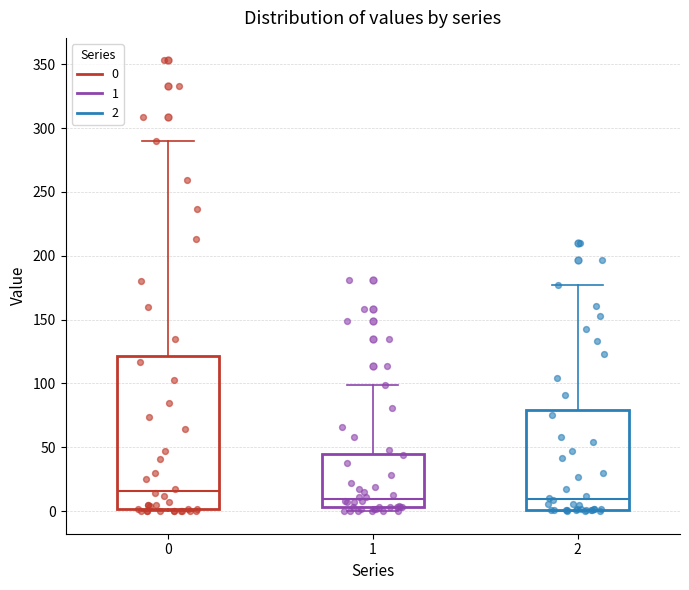

Comparing the boxes themselves (not the whiskers), which one is the tallest?

0